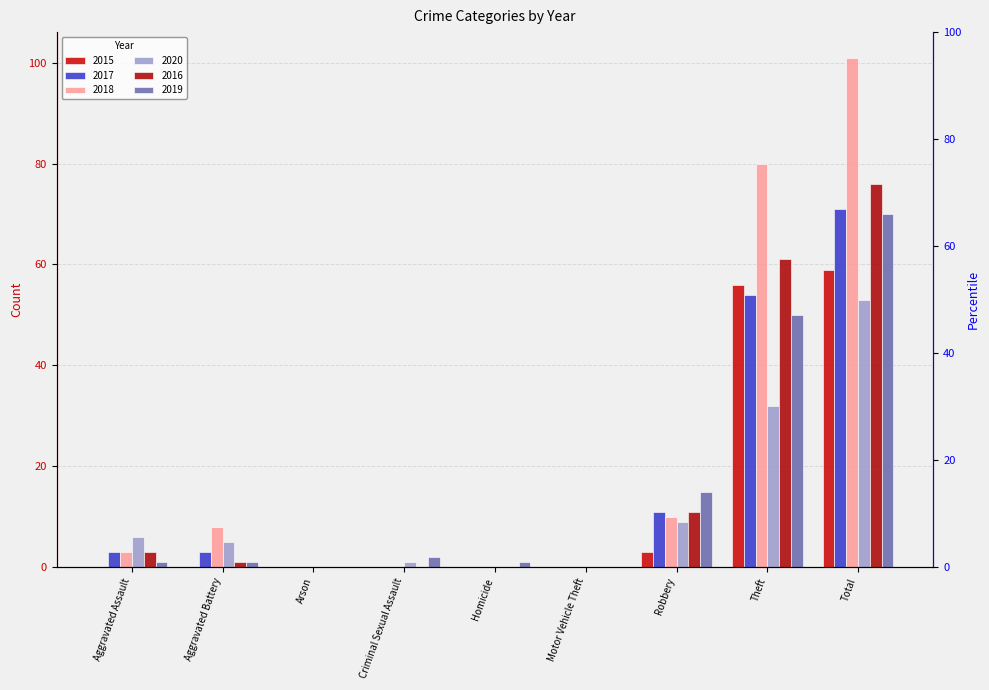

What is the approximate value of 2016 at Robbery, to the nearest 10?

10